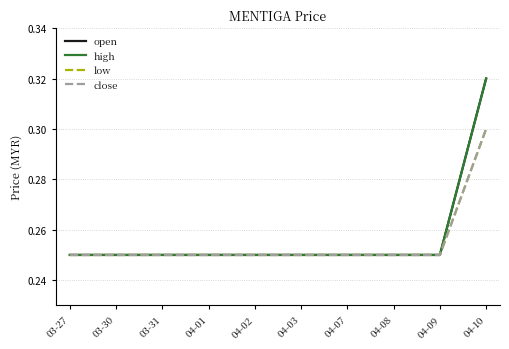

What value does the open series have at 04-07?

0.2